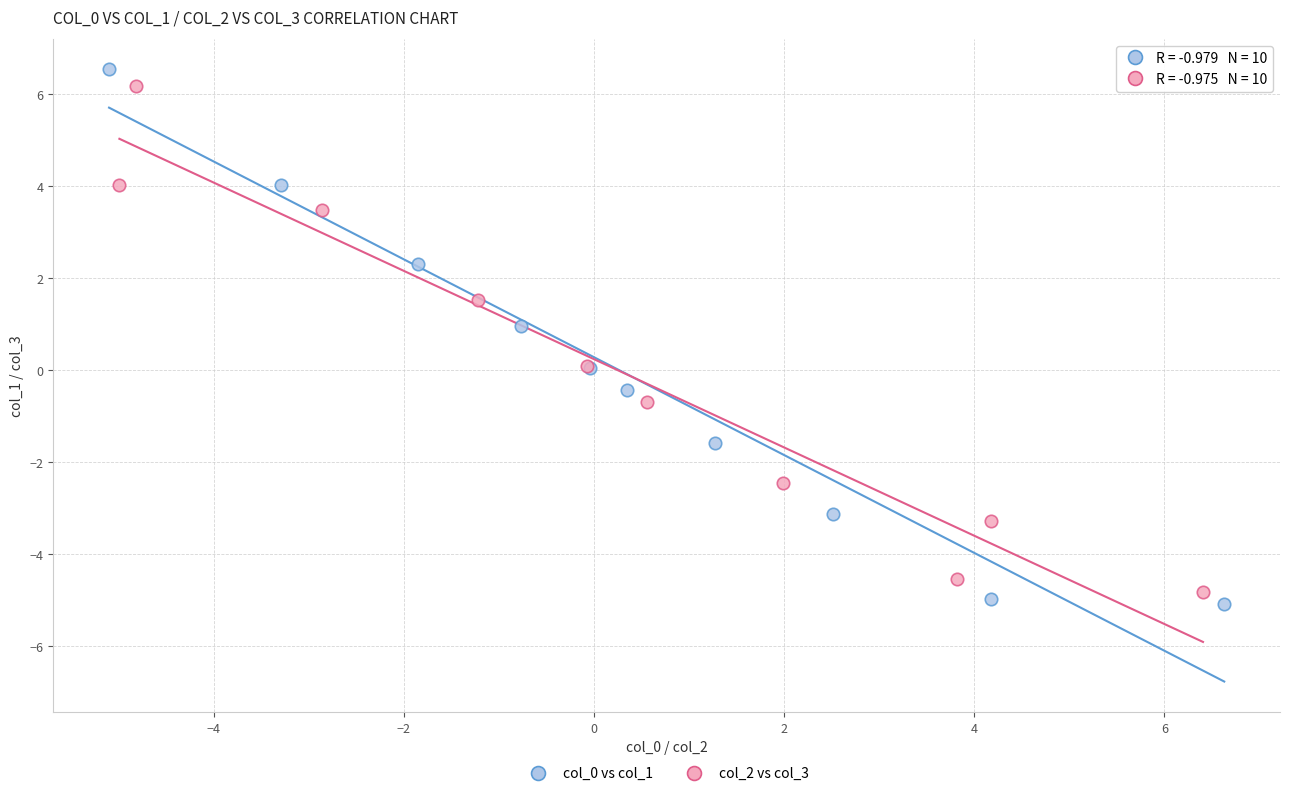

Which series has the widest spread of Y values?

col_0 vs col_1